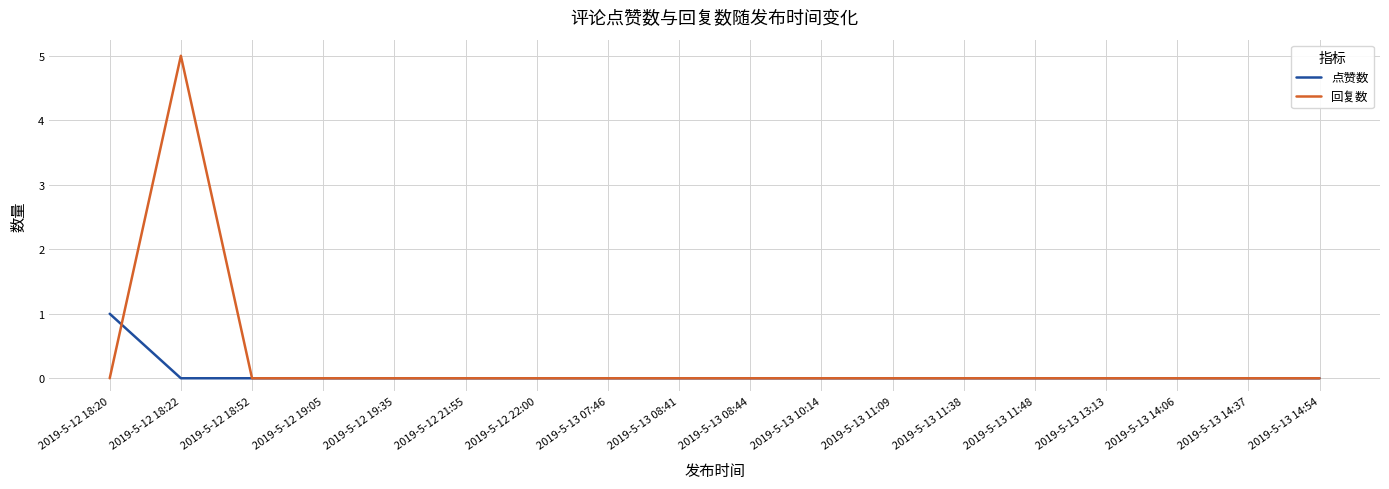

At which category is the sum across all series the highest?

2019-5-12 18:22